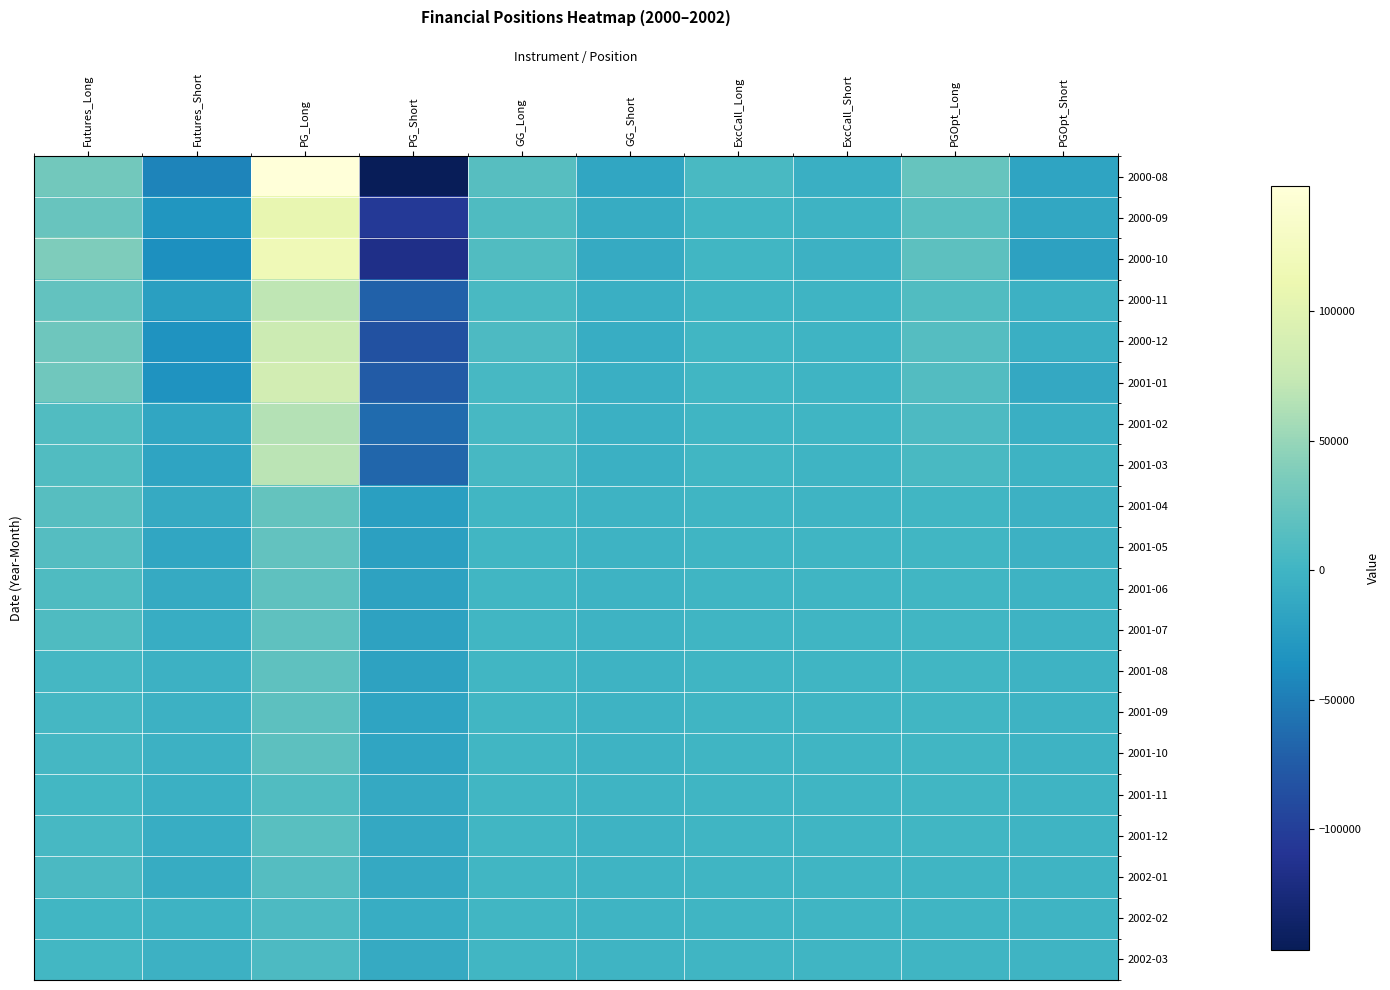

How many categories are shown in the chart?

10